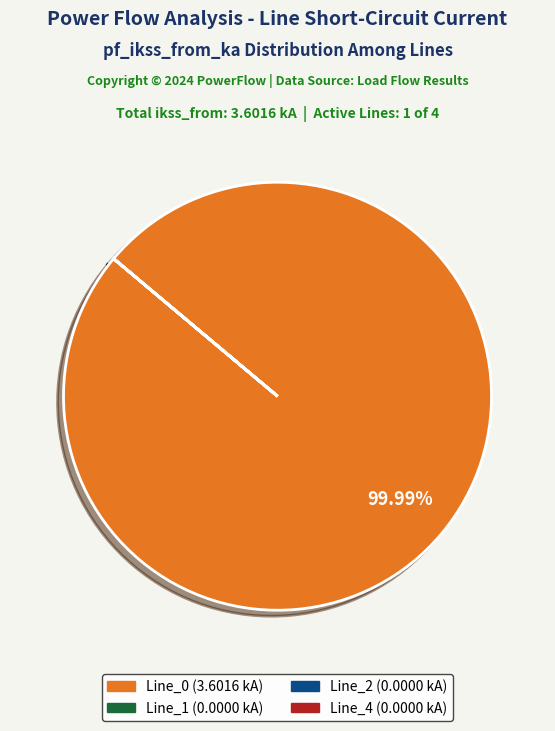

Does Line_0 represent more than half of the total?

Yes